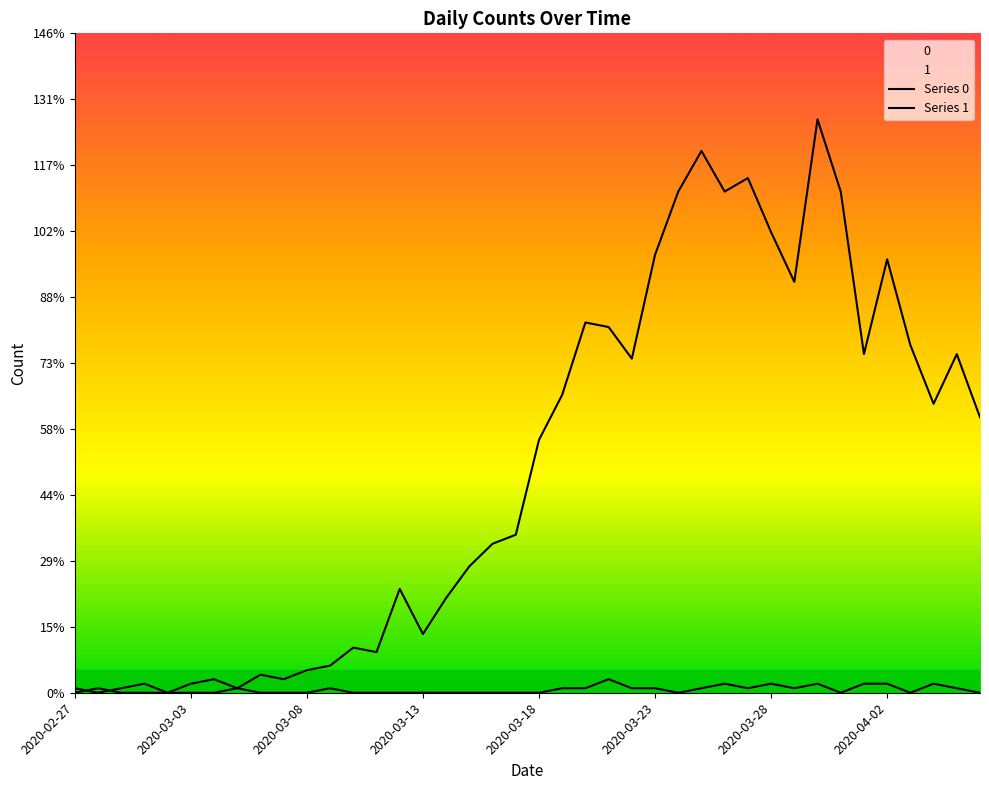

Does the chart display data point markers on the line(s)?

No